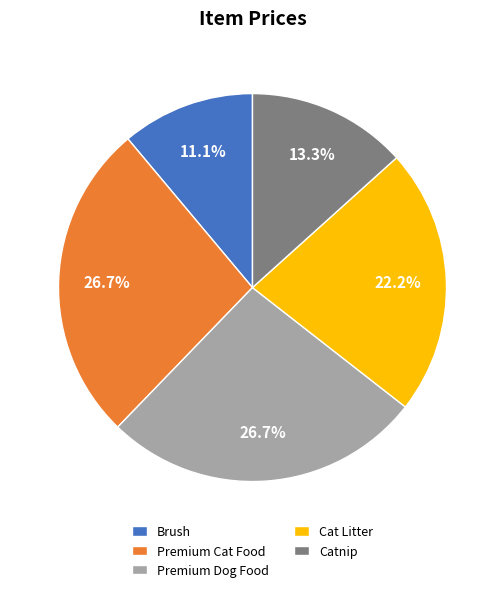

Which category has the smallest portion of the pie?

Brush